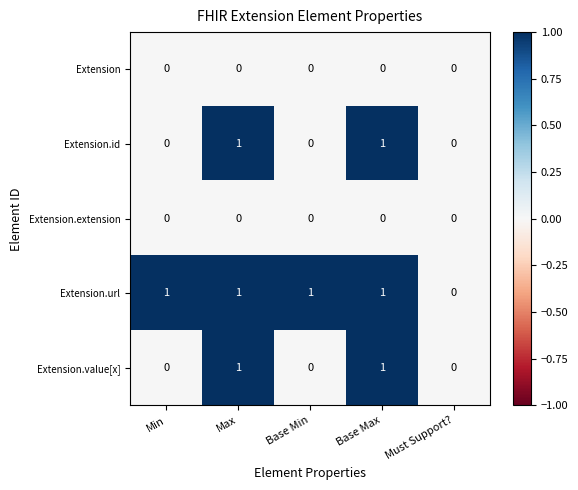

Reading right to left, transcribe all the data shown in this chart.

Extension: Must Support?=0	Base Max=0	Base Min=0	Max=0	Min=0
Extension.id: Must Support?=0	Base Max=1	Base Min=0	Max=1	Min=0
Extension.extension: Must Support?=0	Base Max=0	Base Min=0	Max=0	Min=0
Extension.url: Must Support?=0	Base Max=1	Base Min=1	Max=1	Min=1
Extension.value[x]: Must Support?=0	Base Max=1	Base Min=0	Max=1	Min=0